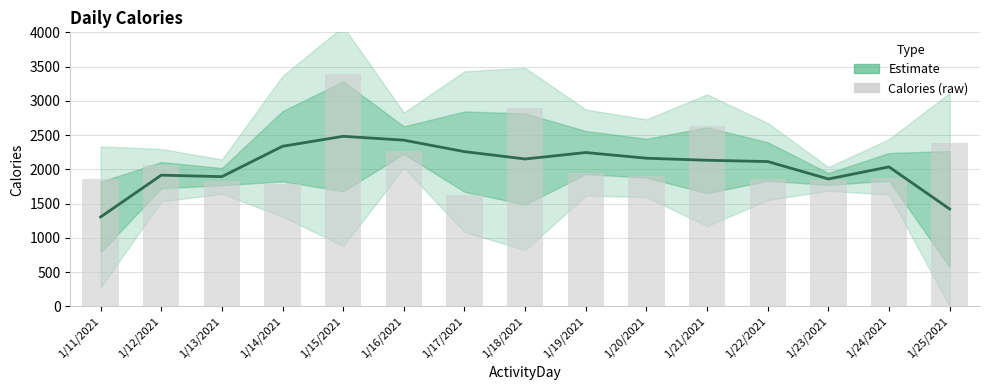

What position from the left is 1/20/2021?

10